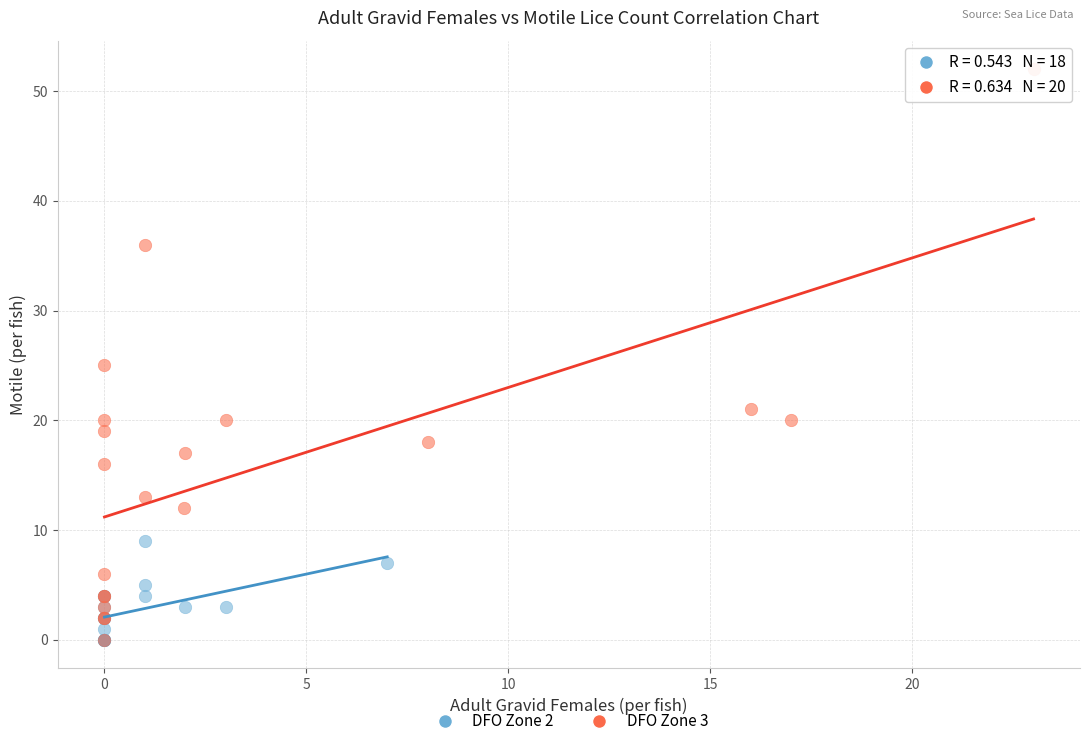

Which series contains the highest Y value?

DFO Zone 3